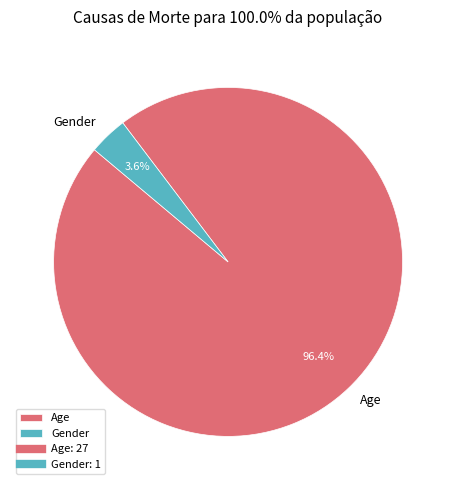

Is it true that Age is 96% of the pie?

True